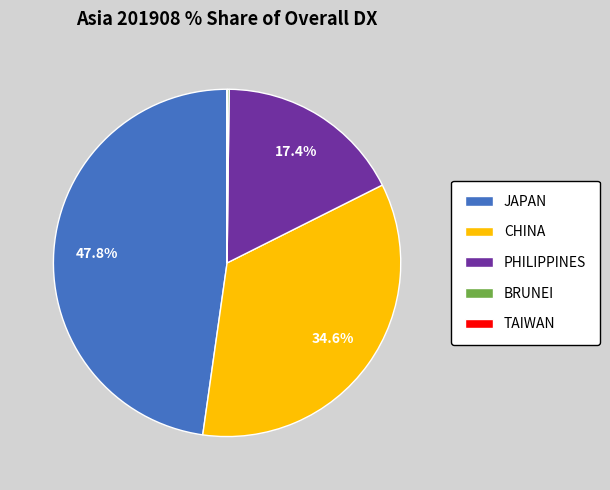

Which slice is the largest?

JAPAN